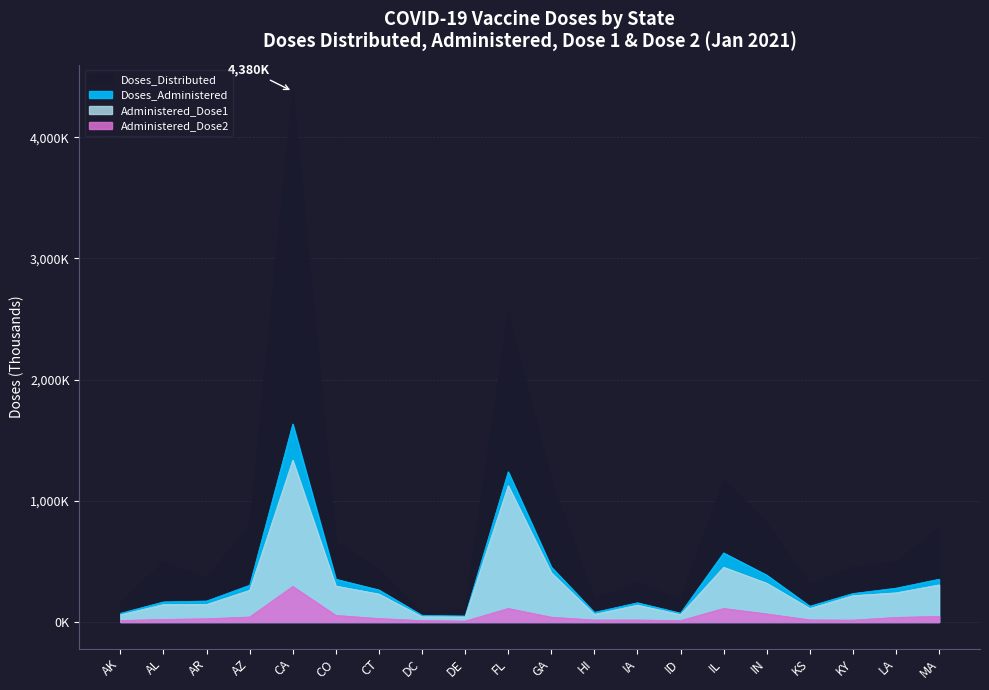

Reading right to left, transcribe all the data shown in this chart.

Doses_Administered: 353.1	279.4	235.1	130.4	387.1	570.5	73.4	158.7	79.4	453.9	1240.0	49.4	55.1	264.7	353.2	1633.9	303.9	173.3	165.9	71.9
Doses_Distributed: 776.4	492.8	450.2	312.0	816.0	1173.3	178.2	328.6	189.7	1162.3	2546.1	106.6	75.2	435.1	657.2	4379.5	797.5	361.6	493.1	154.3
Administered_Dose1: 306.6	240.8	217.8	111.9	320.3	452.0	61.1	139.5	63.3	407.0	1125.3	41.9	43.4	230.9	296.8	1335.9	262.1	144.8	144.4	59.4
Administered_Dose2: 46.2	38.1	15.7	17.4	66.8	111.9	11.8	16.9	16.1	40.0	111.8	7.4	11.7	28.6	54.5	293.8	41.6	26.5	21.3	12.4